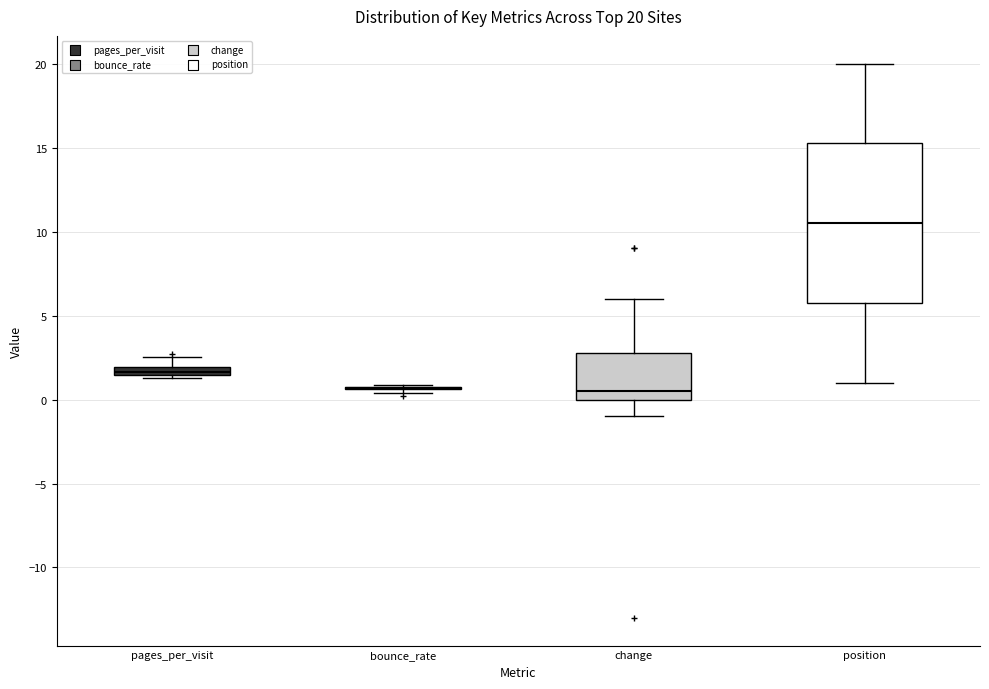

Comparing the boxes themselves (not the whiskers), which one is the tallest?

position